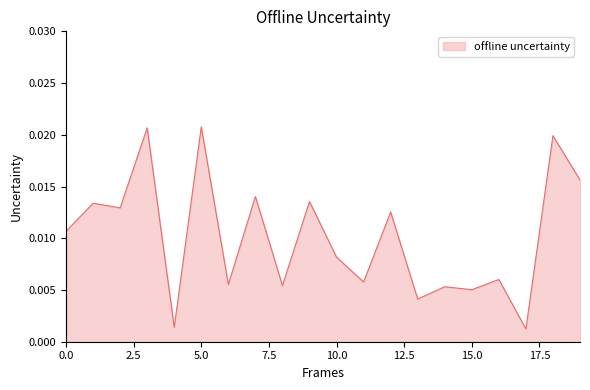

How many lines are shown in the chart?

1